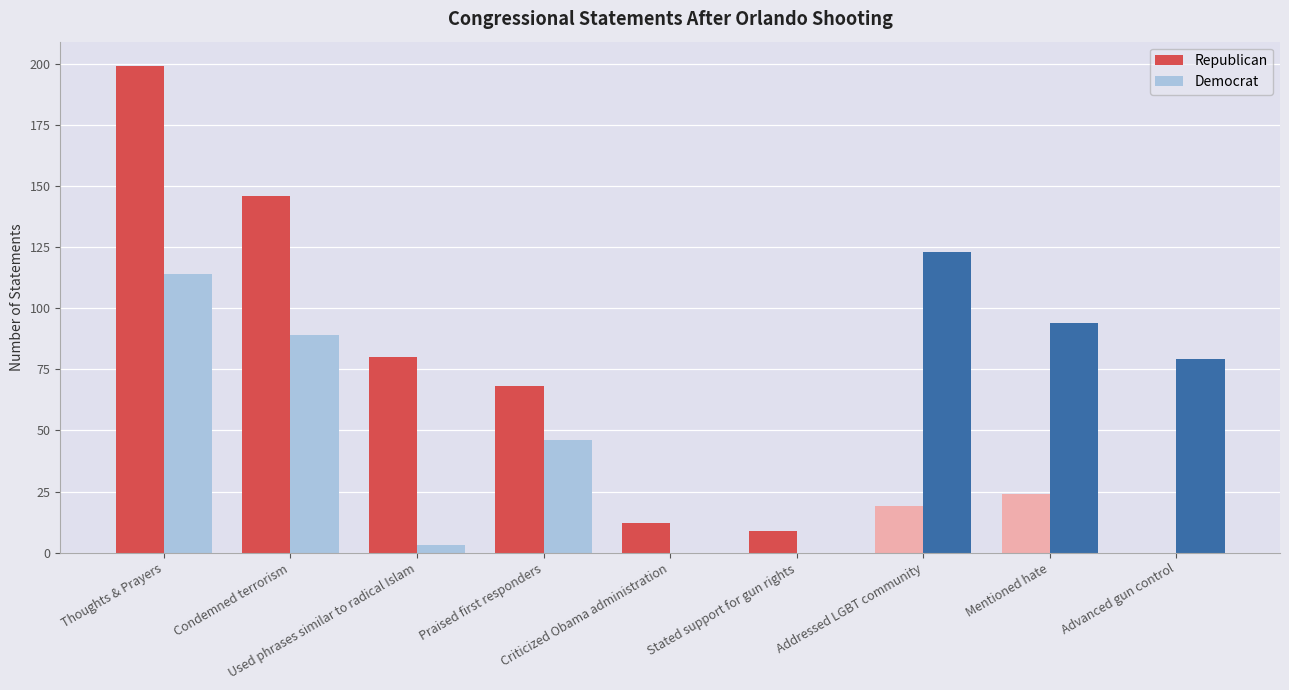

Does the chart contain stacked bars?

No